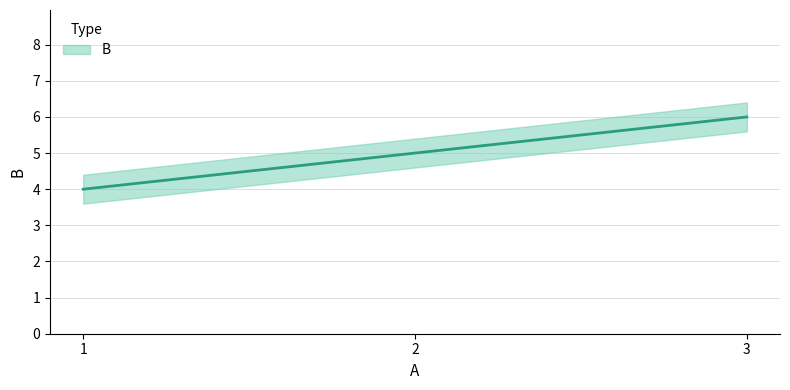

What is the change in value from 1 to 2?

+1